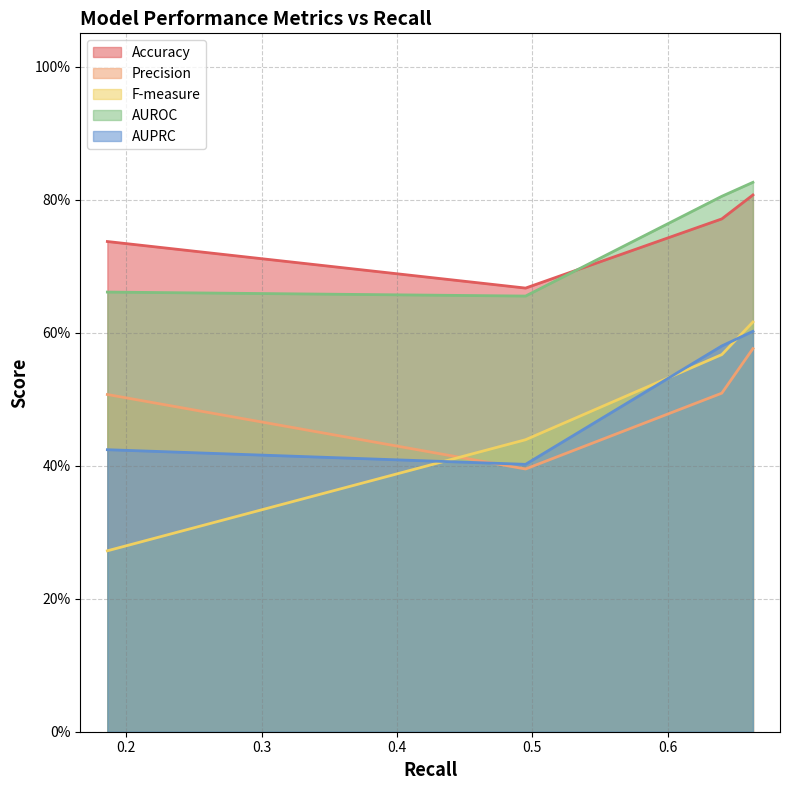

True or false: F-measure and AUPRC intersect in this chart.

True